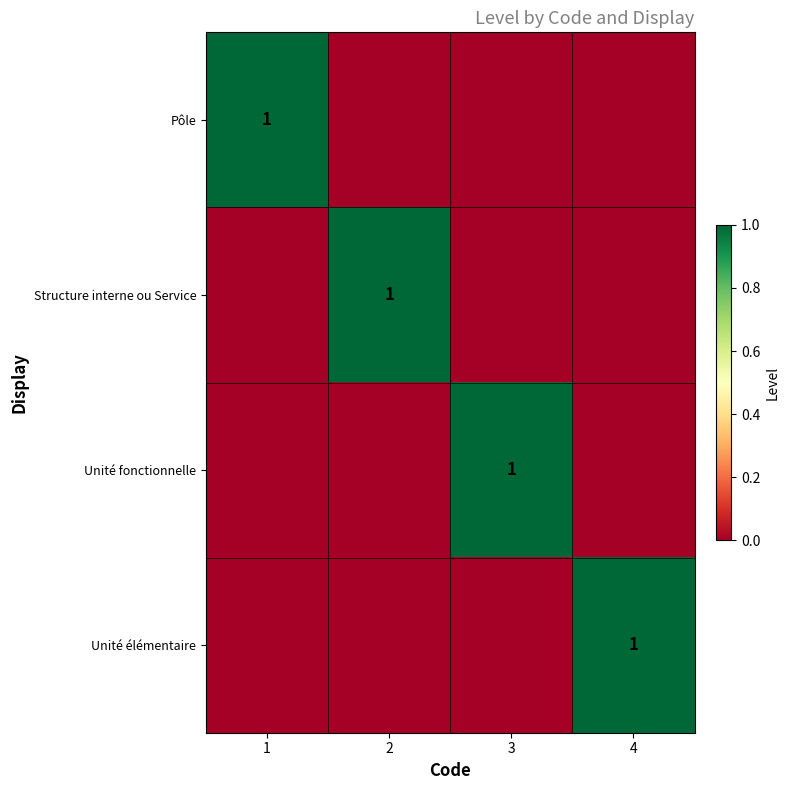

The value of Structure interne ou Service at 2 is 1. True or false?

True